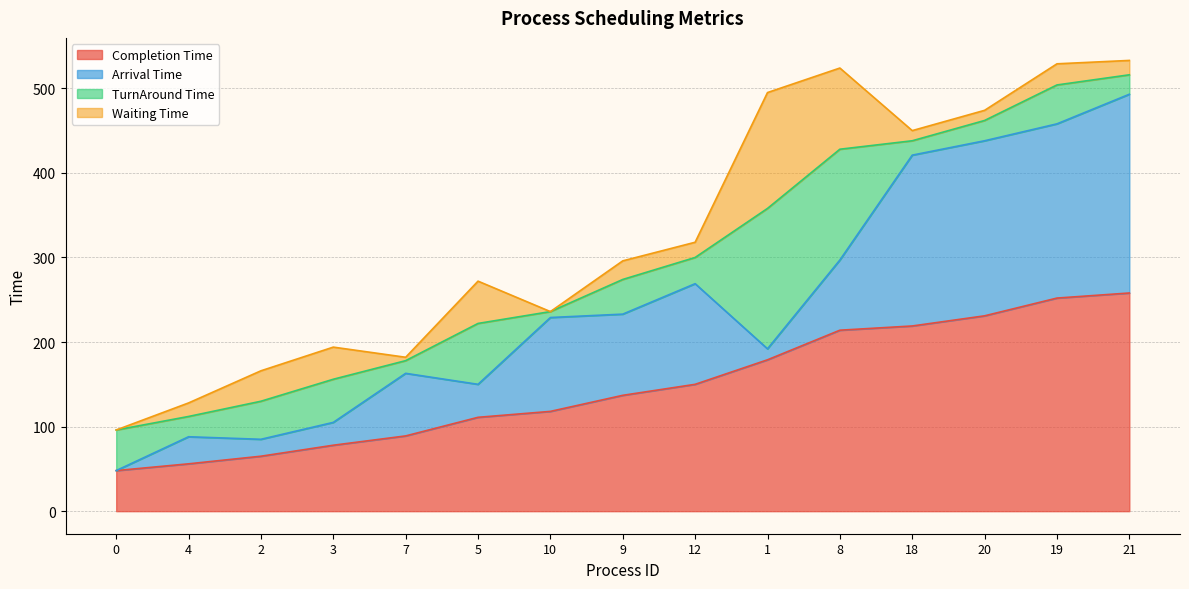

Is the value of Arrival Time at 21 greater than the value of TurnAround Time at 10?

Yes